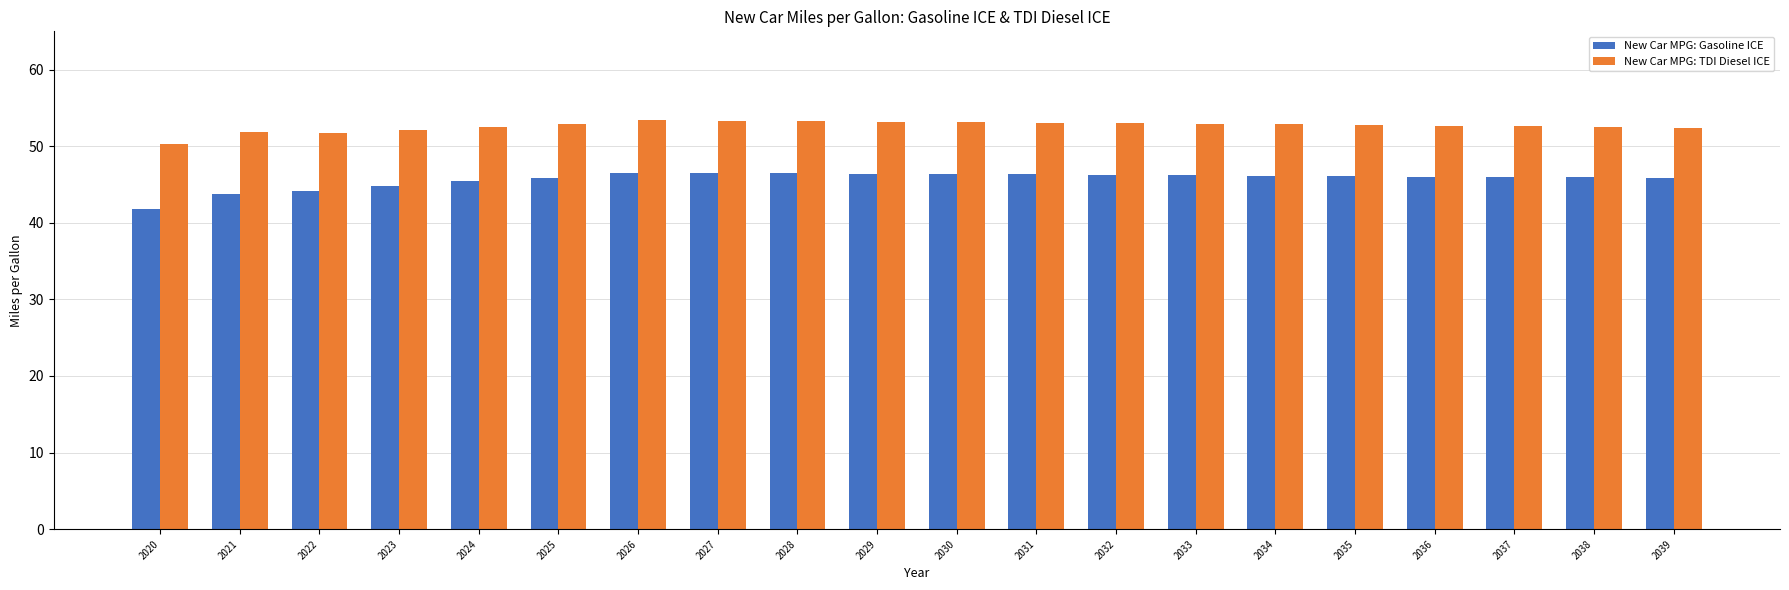

Which series has the largest range (max minus min)?

New Car MPG: Gasoline ICE